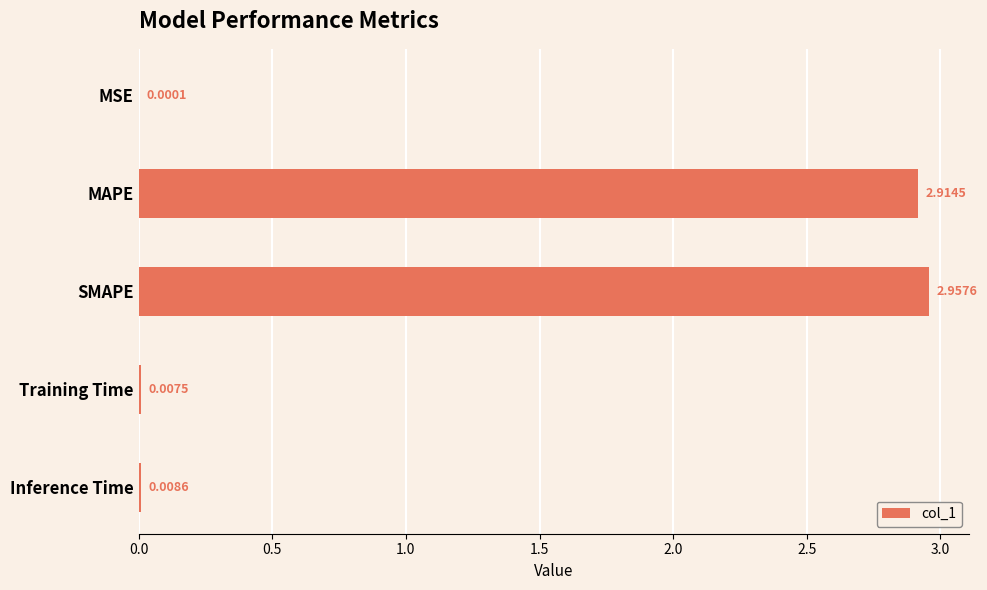

Between MAPE and SMAPE, which is larger?

SMAPE